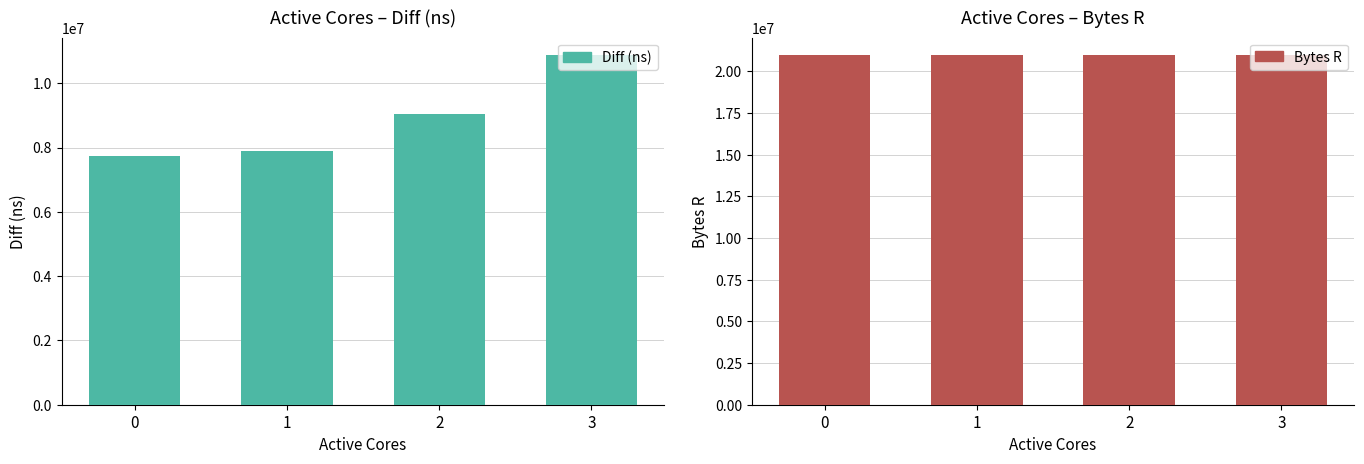

How many groups of bars are there?

4